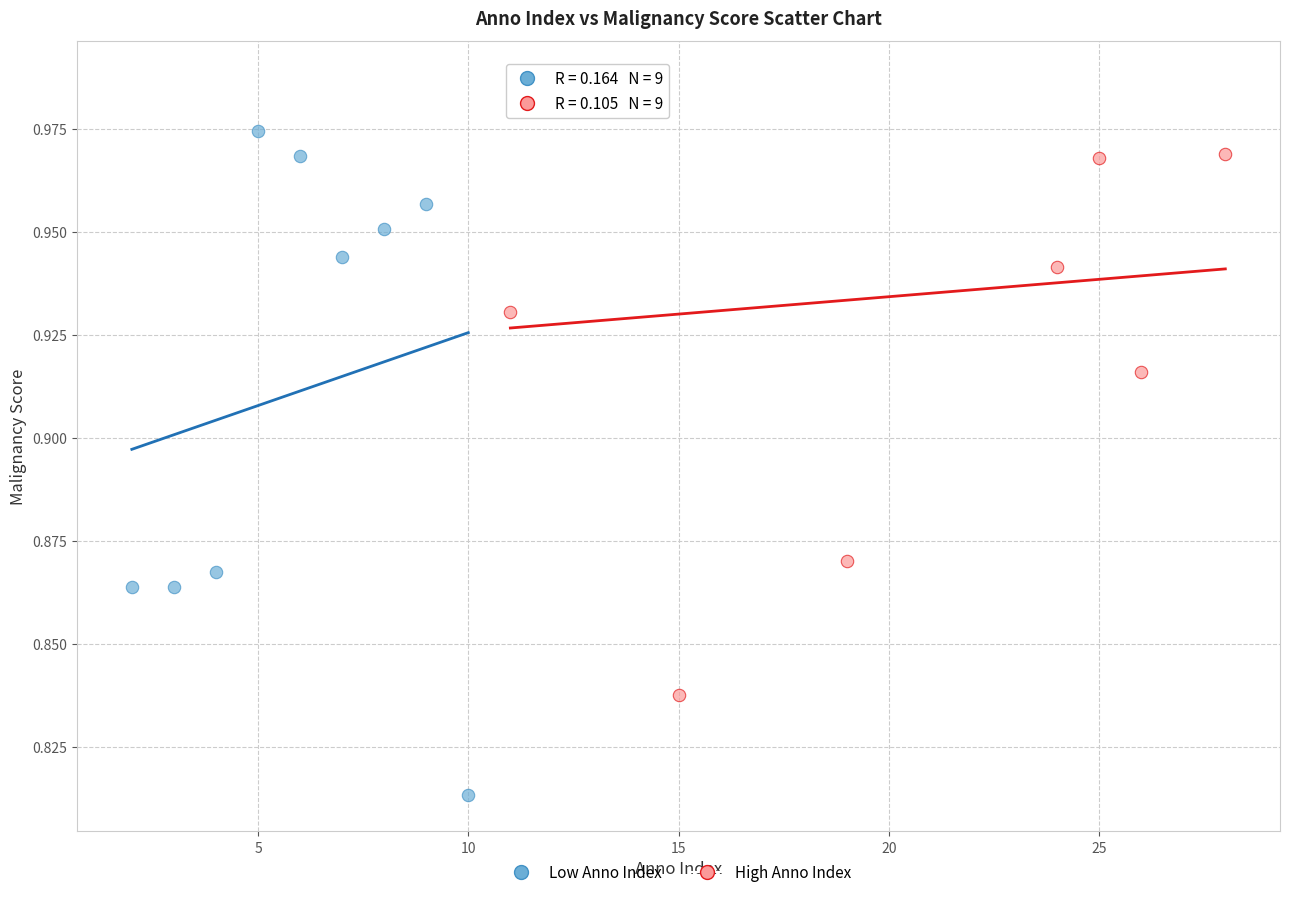

Which series has the largest Y range (max minus min)?

Low Anno Index